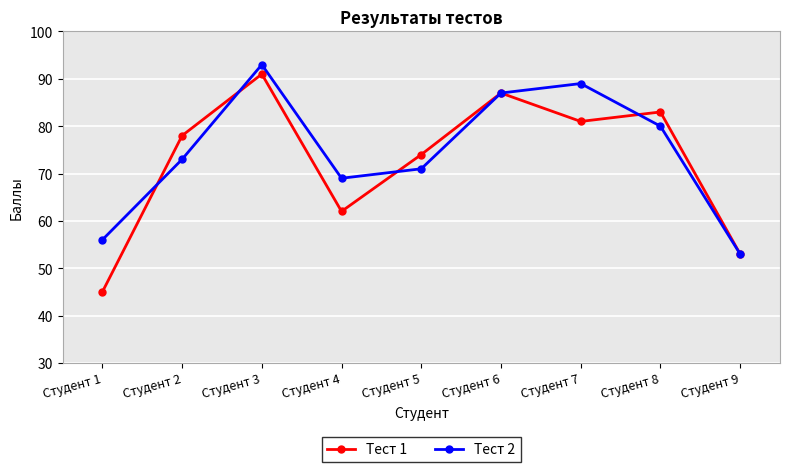

What is the value of the Тест 2 point at the 8th from the left?

80